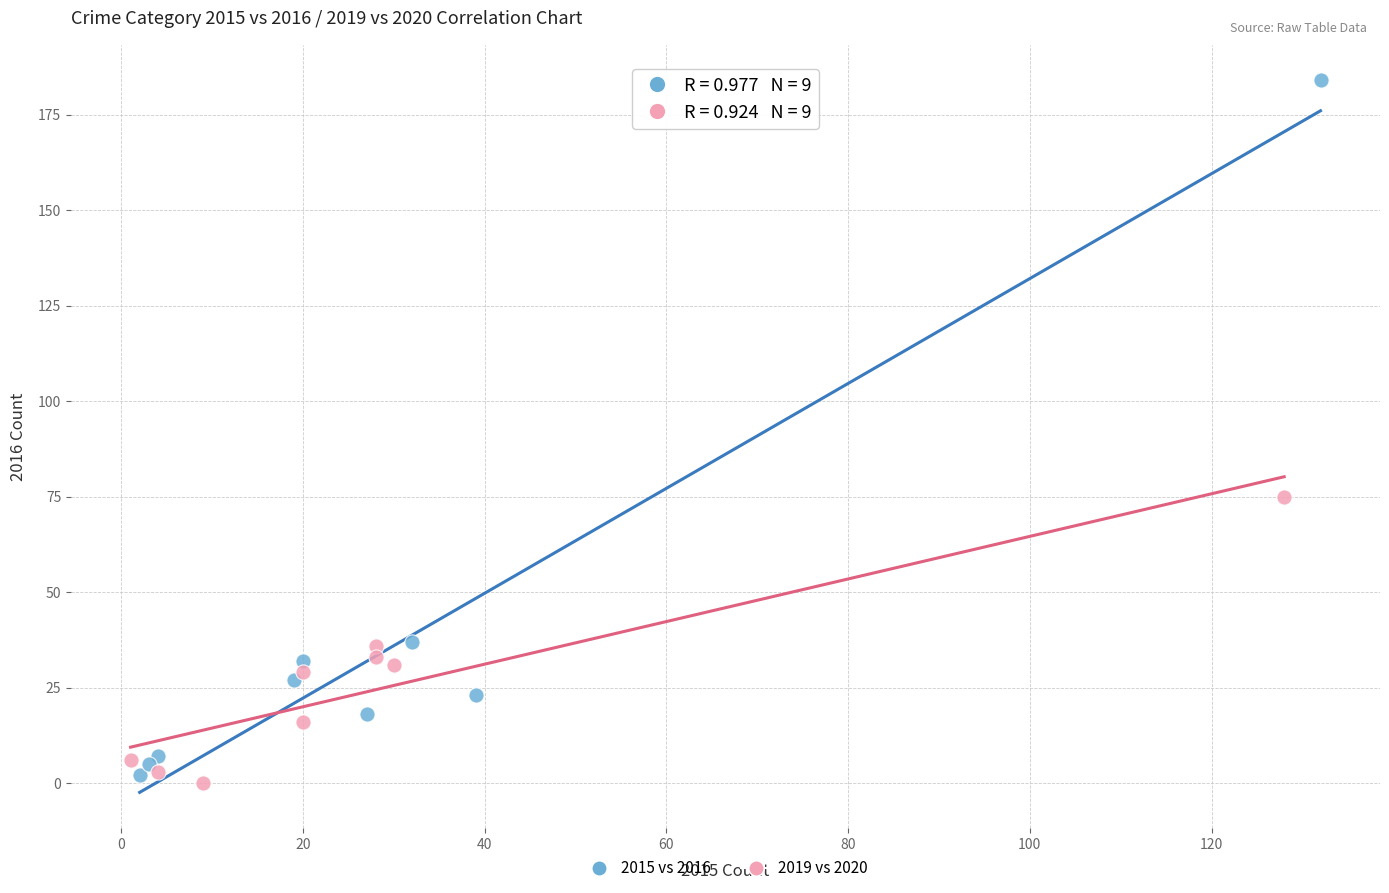

Which series has the widest spread of Y values?

2015 vs 2016